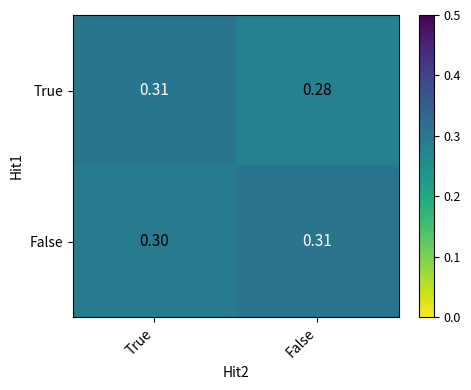

Which series has the widest spread of values?

True